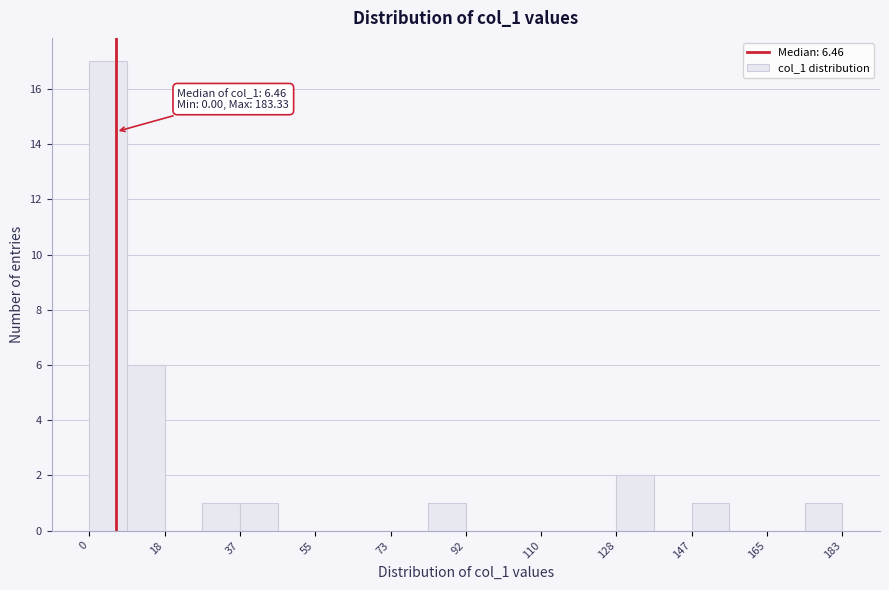

Over which range of the x-axis is the bar tallest?

0 to 10